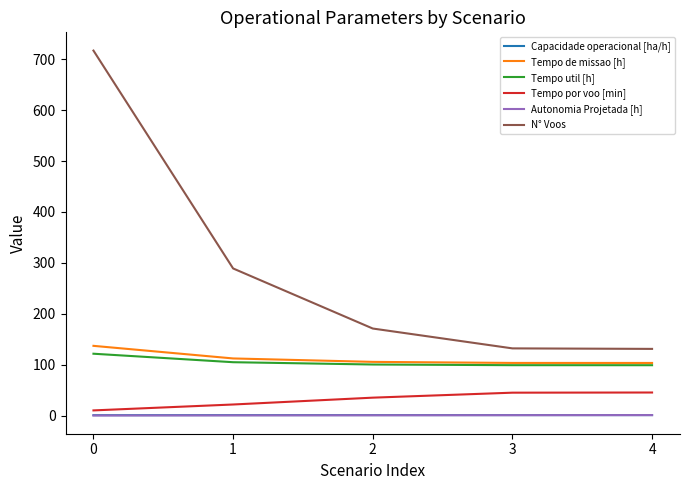

How many values in the Tempo por voo [min] series are below 35?

2